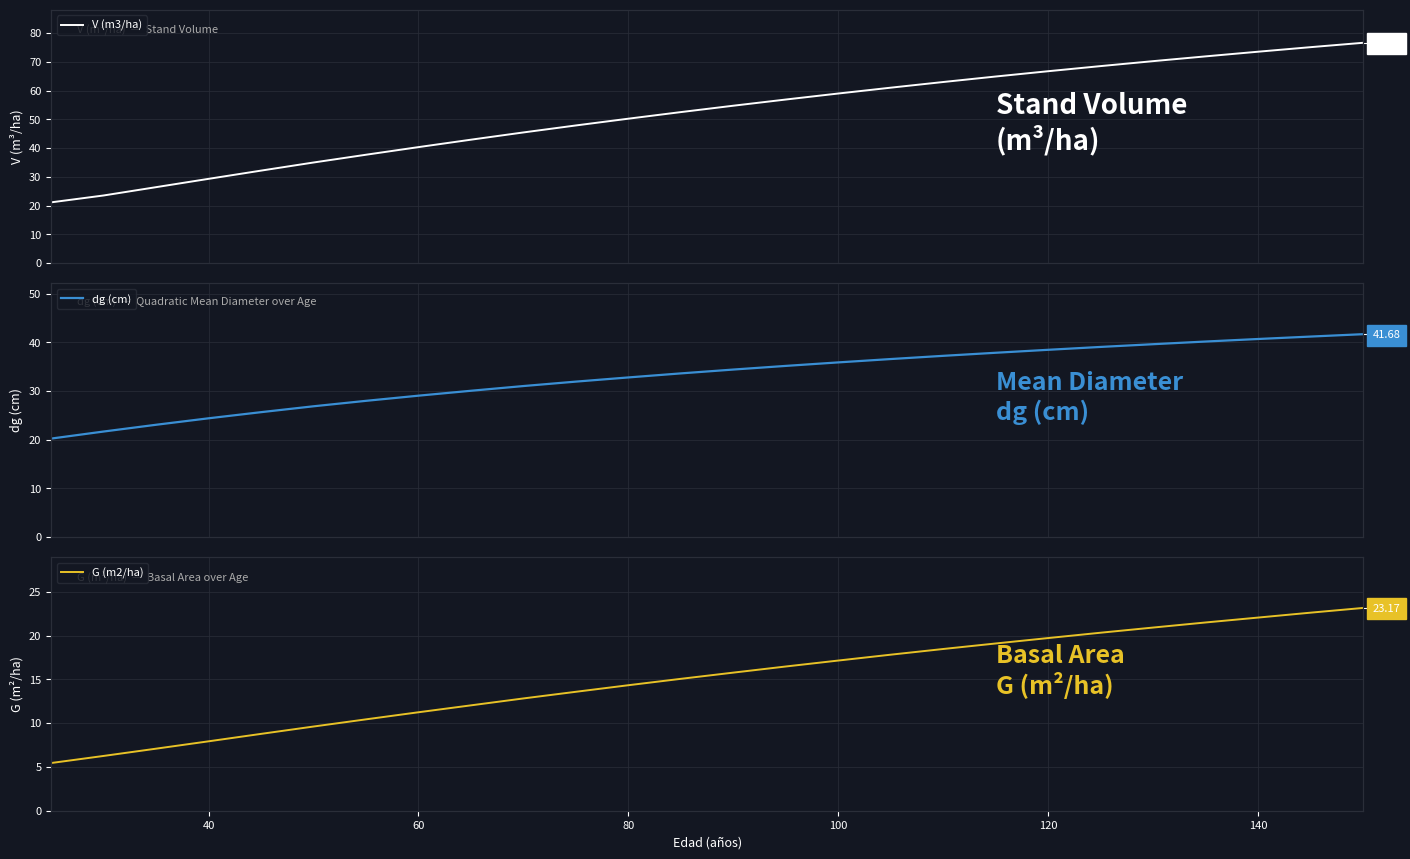

True or false: V (m3/ha) has more than 0 points higher than both neighbors.

False